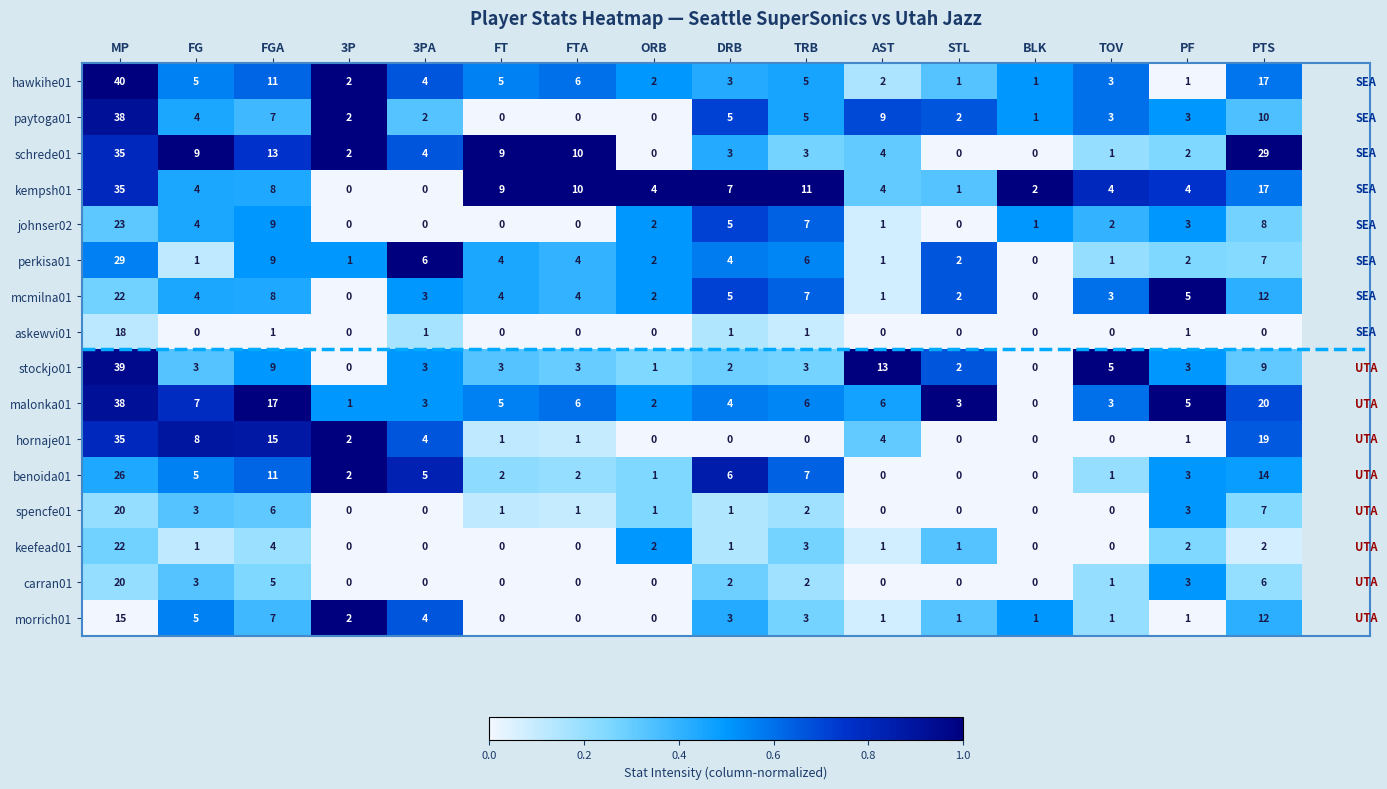

The kempsh01 series shows 4 at TOV. True or false?

True